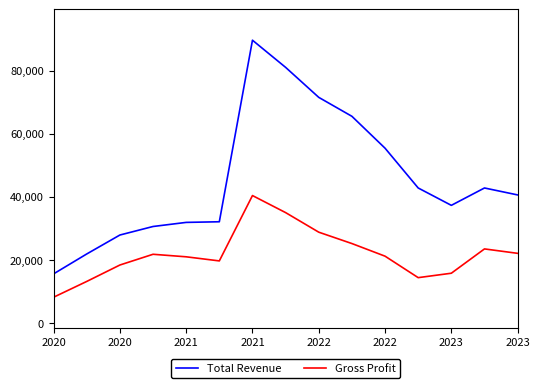

What is the maximum value shown in the chart?

89600